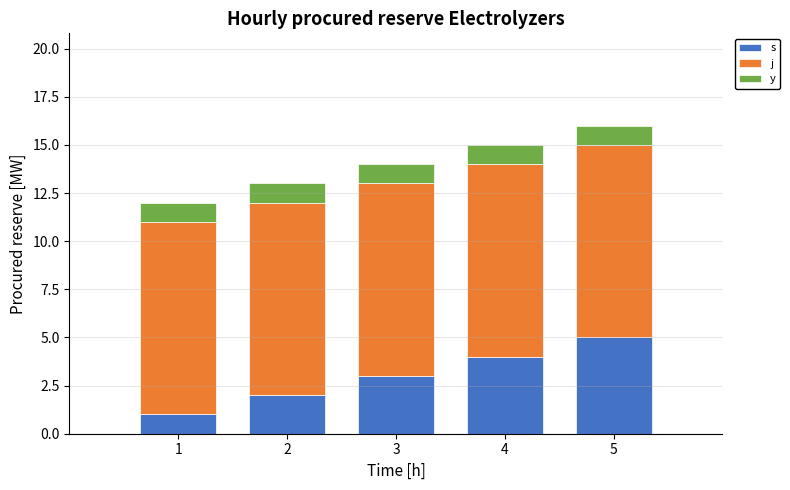

Which series has the largest range (max minus min)?

s